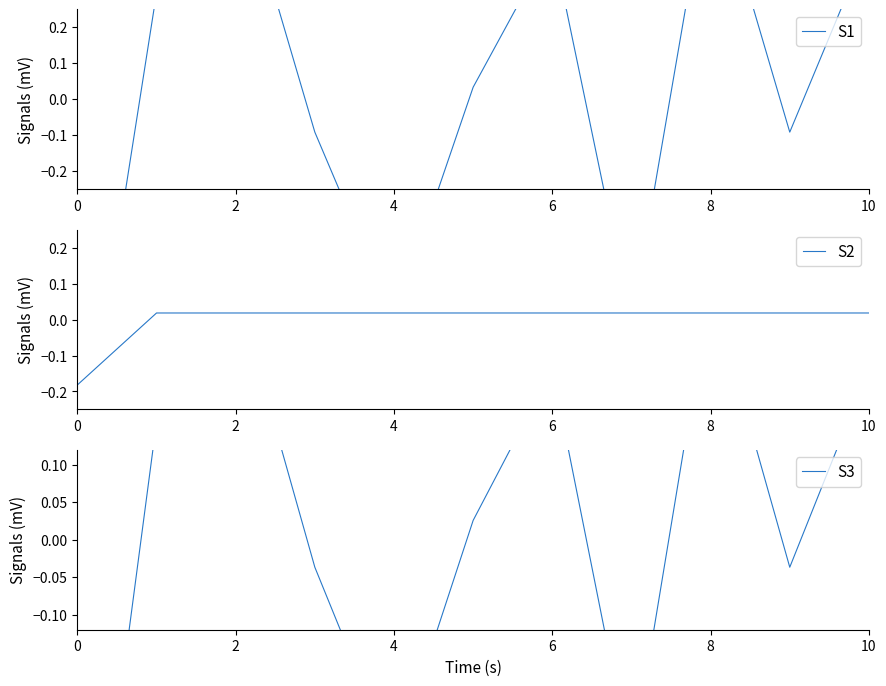

Does the chart have visible grid lines?

No